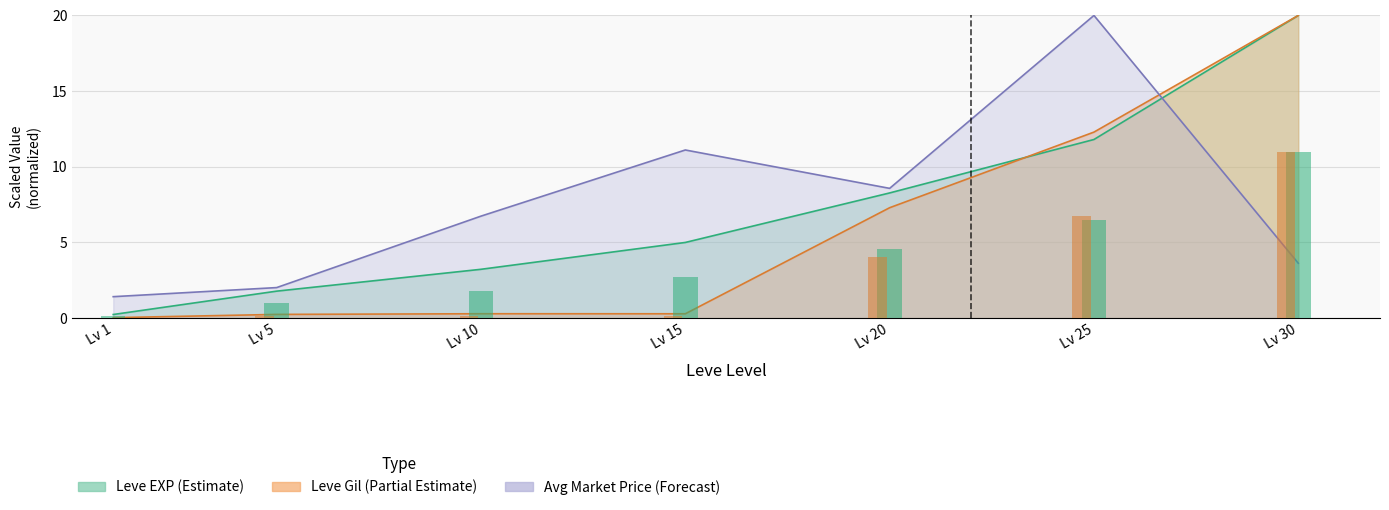

What value does the Leve EXP series have at Lv 10?

3.2